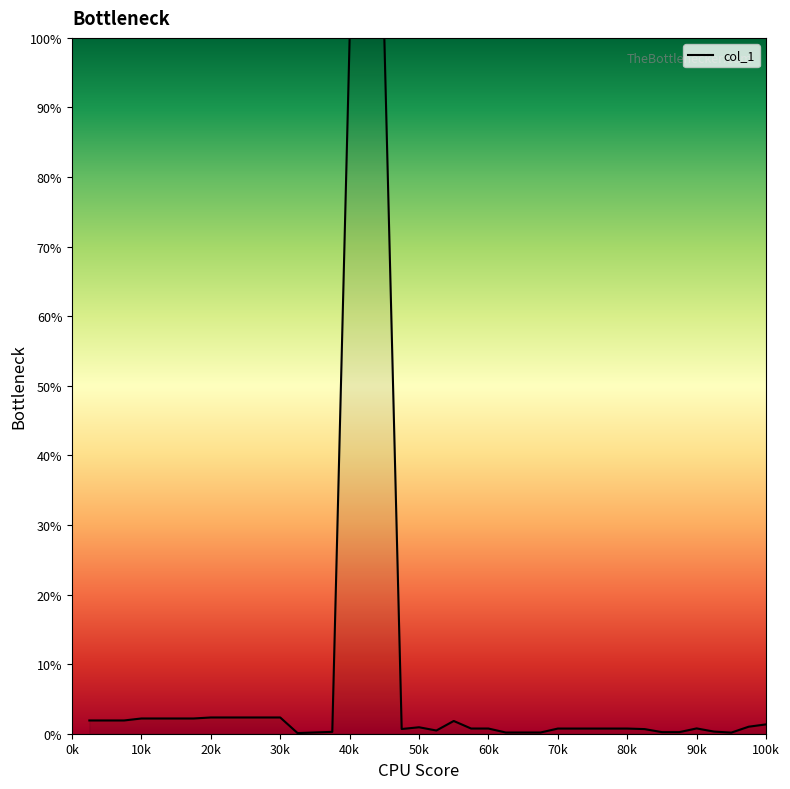

What is the difference between the maximum and minimum values?

99.9